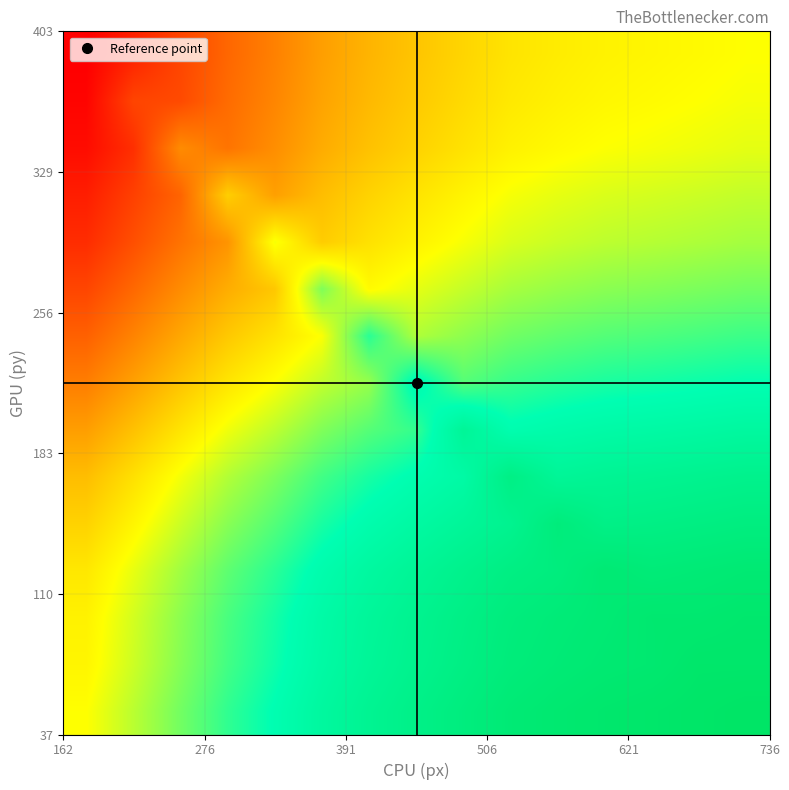

How many data points does each series have?

15